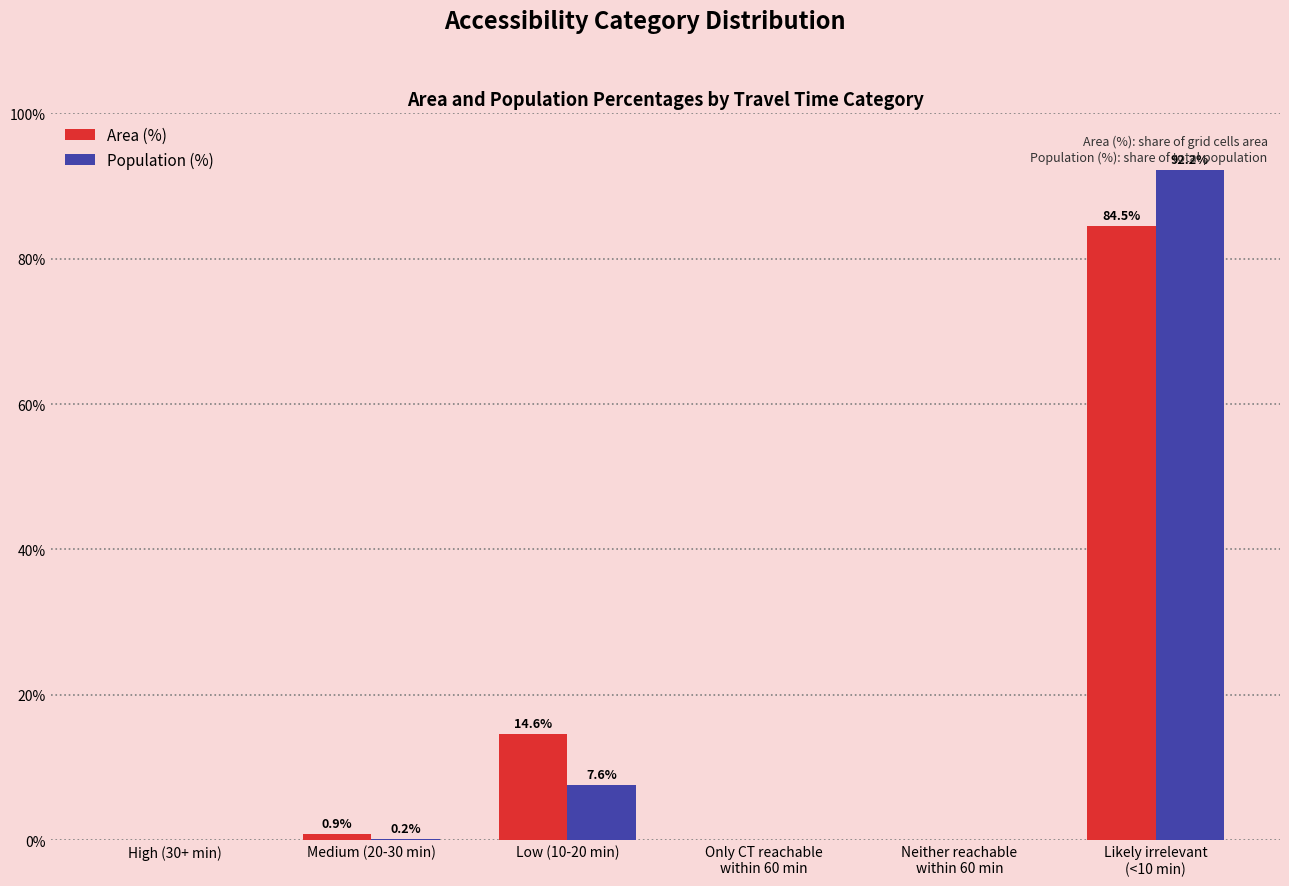

The value of Area (%) at Medium (20-30 min) is 0.9. True or false?

True